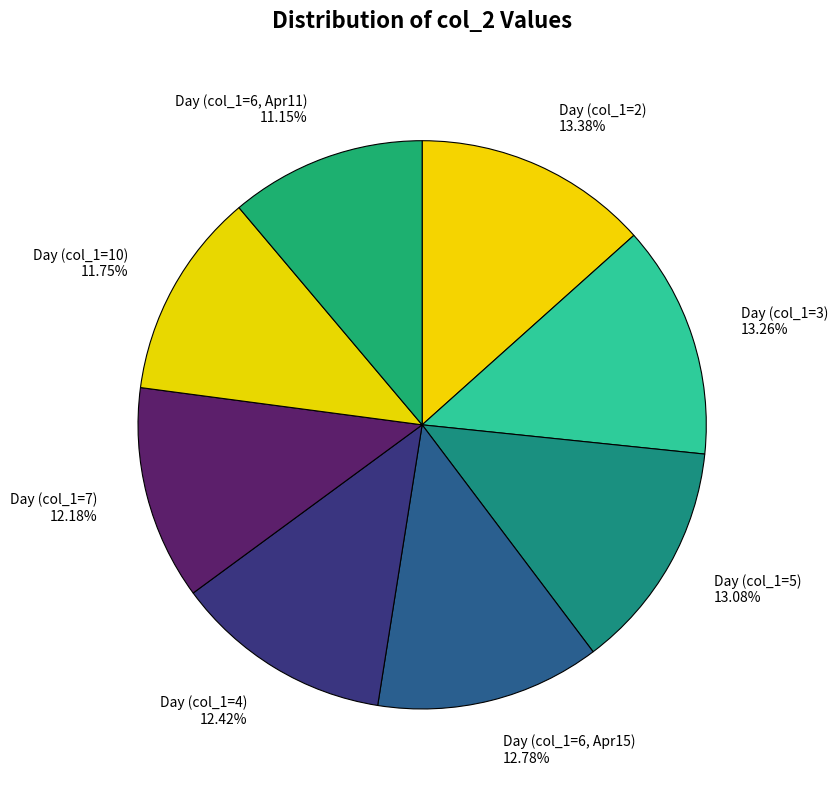

How many slices are in this pie chart?

8